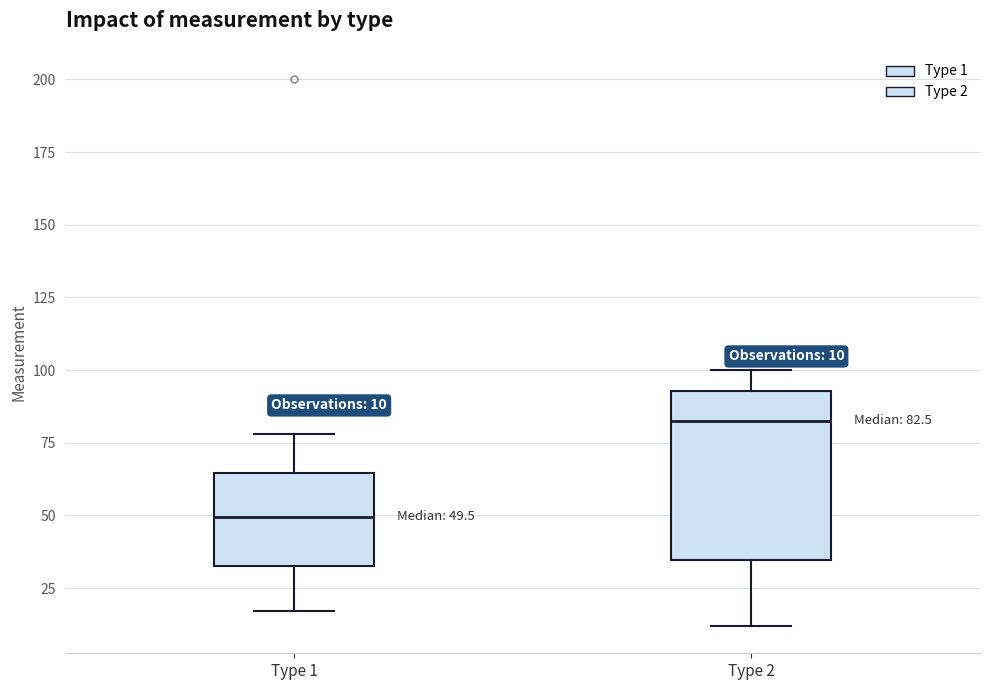

Which box is the tallest, from its lower edge to its upper edge?

Type 2